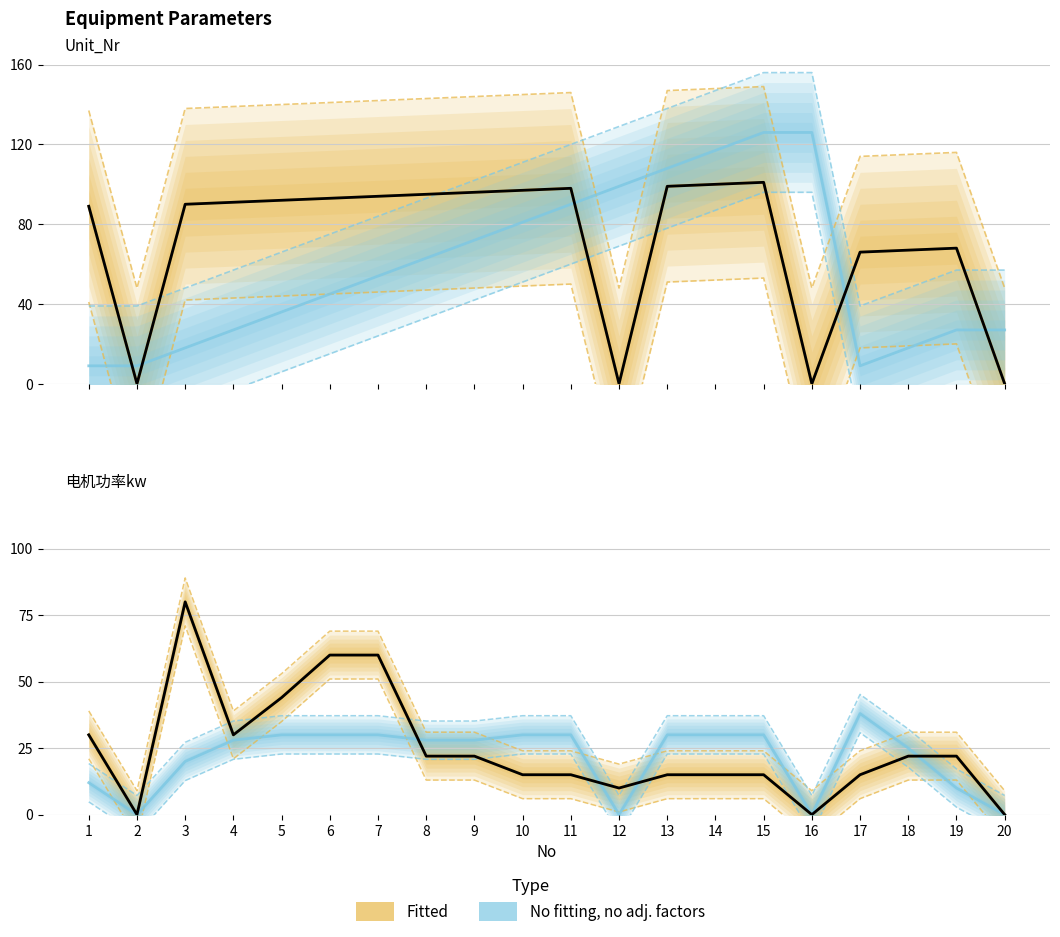

At which label is Fitted closest to 40?

5